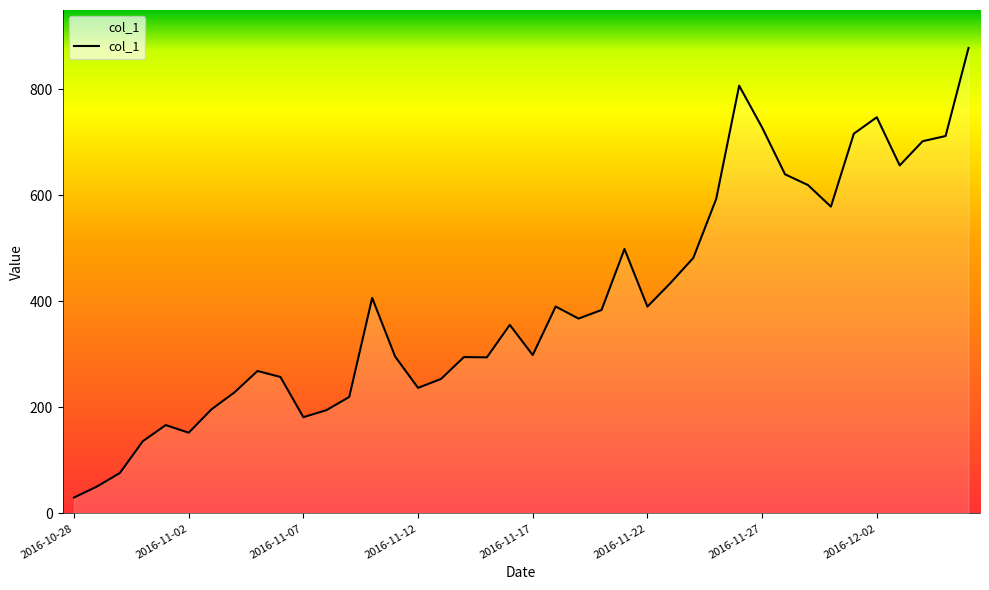

What is the difference between the values at 2016-11-05 and 2016-11-27?

459.5